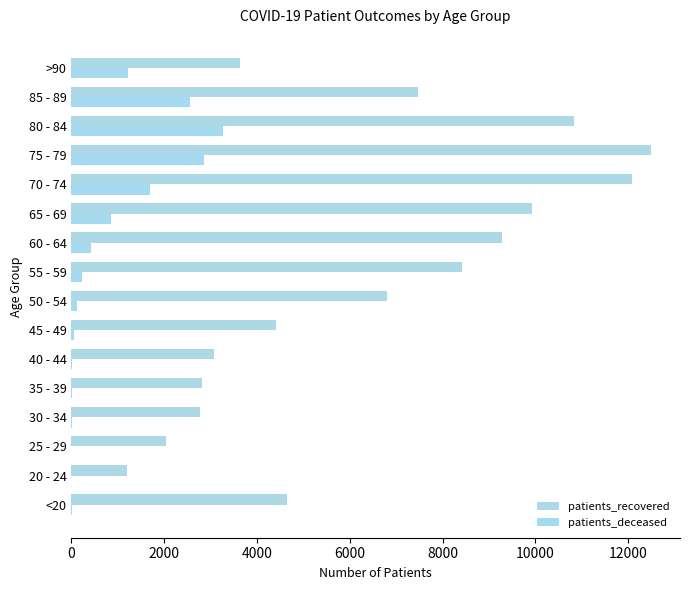

Count the number of data series in this chart.

2